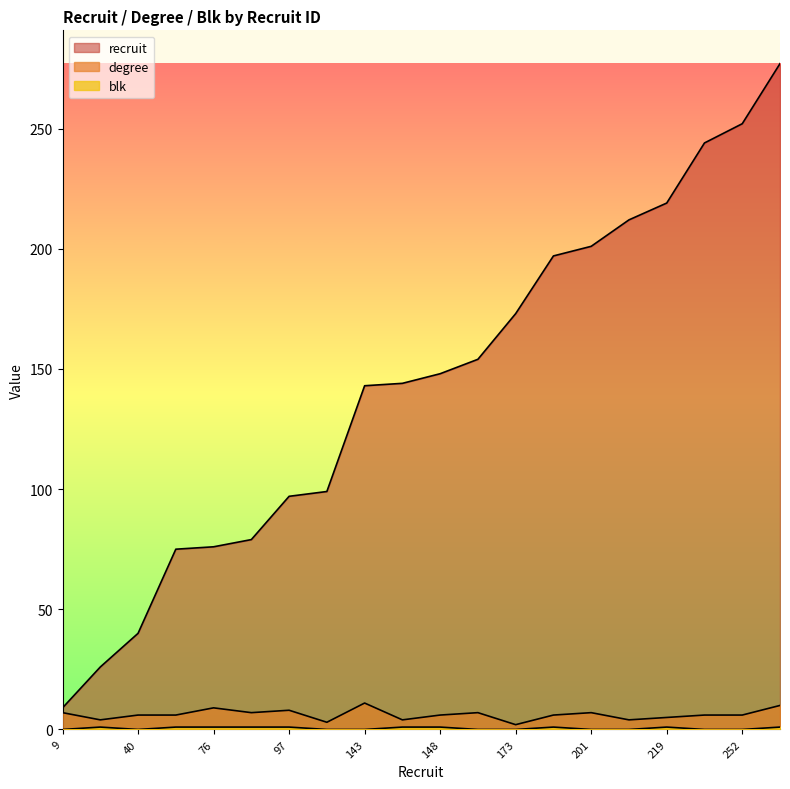

At which label is degree closest to 6?

40